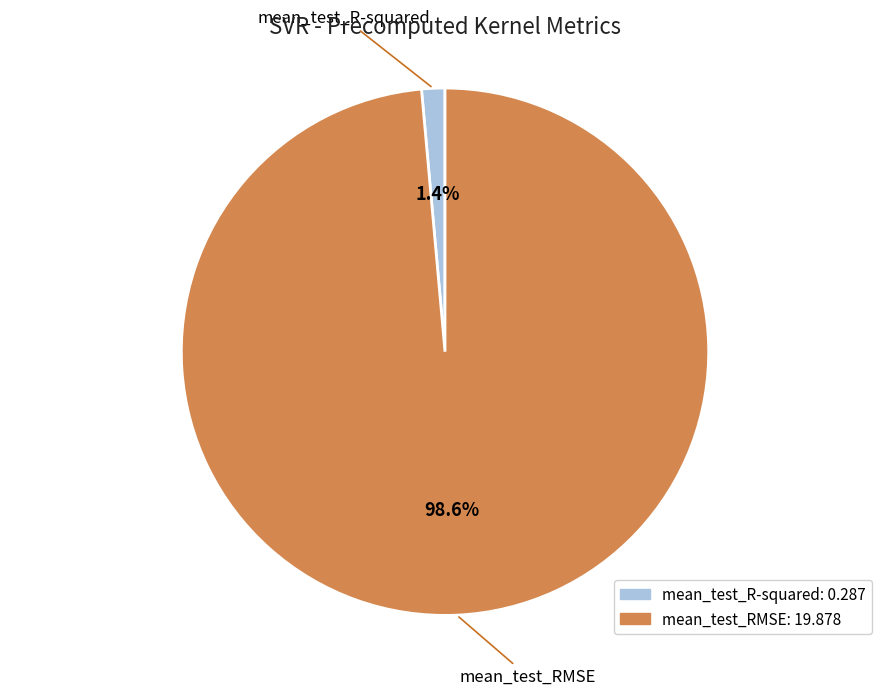

Count the number of slices in the pie.

2